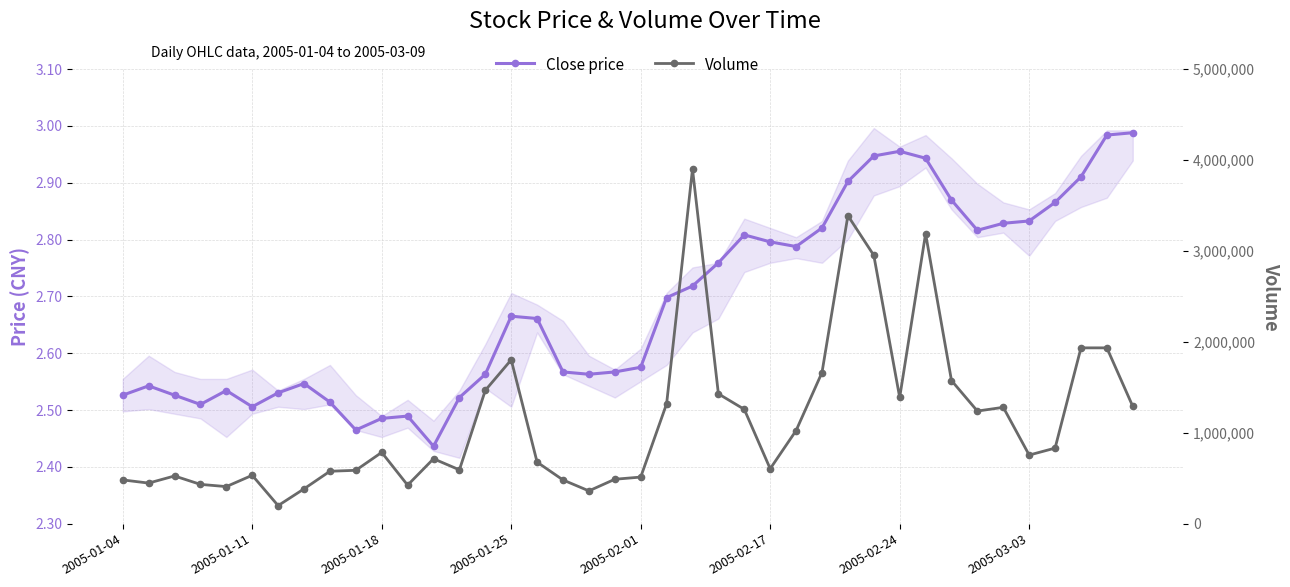

Rank the series at 31 from highest to lowest value.

Volume, Close price